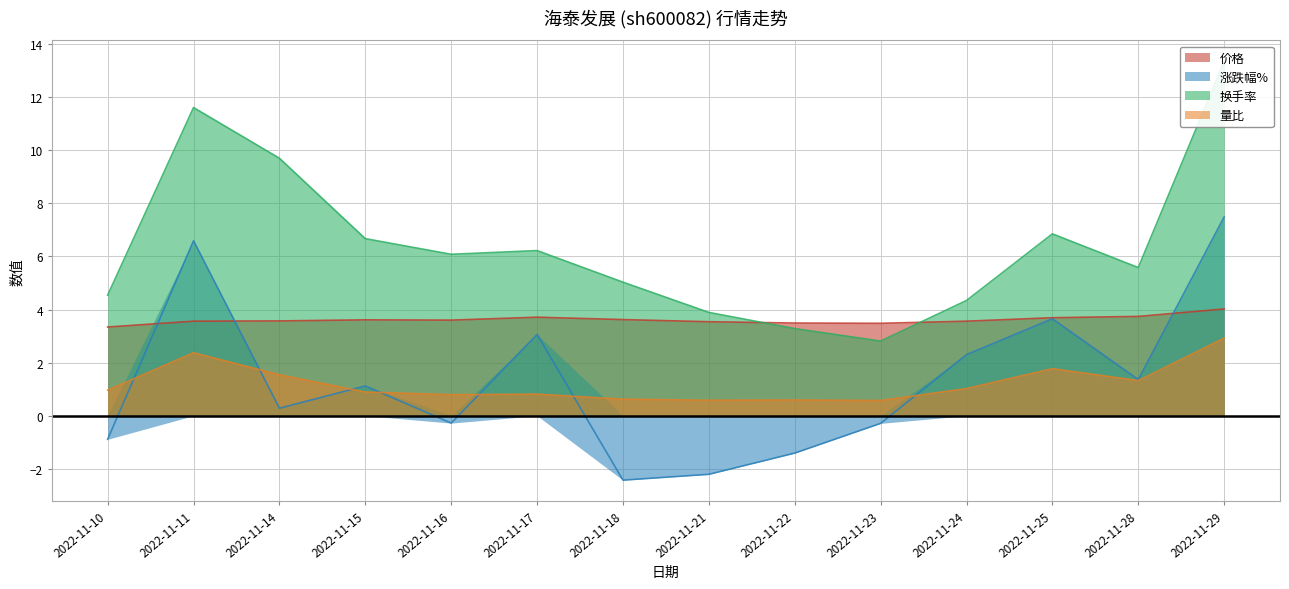

In 量比, how many points are lower than both neighbors (excluding endpoints)?

4